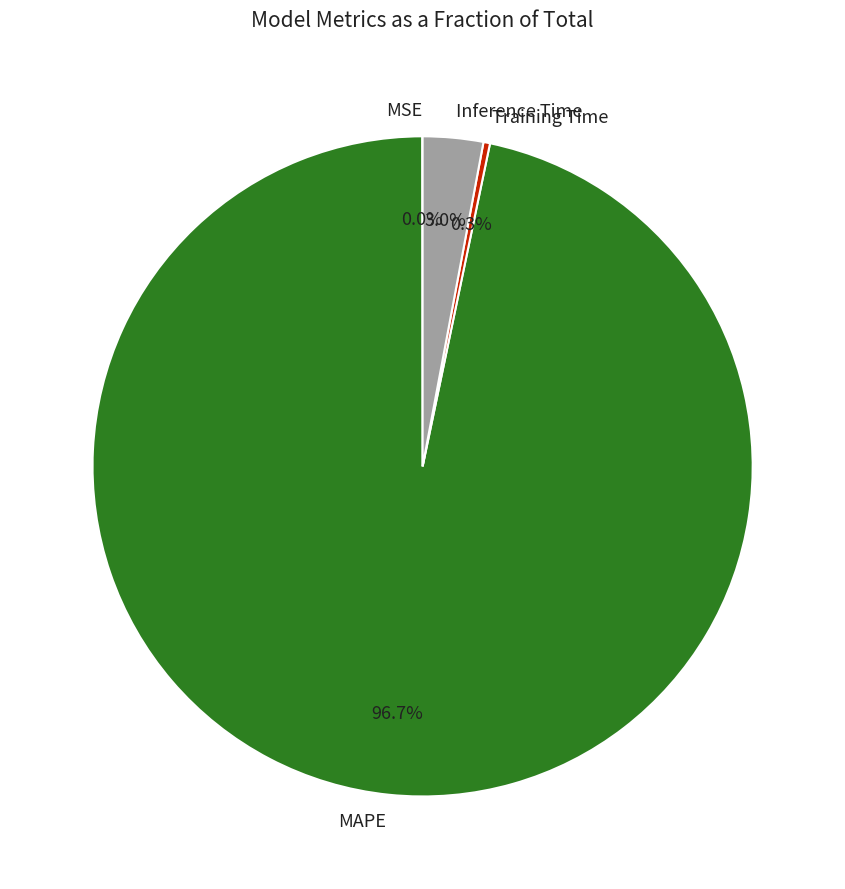

What is the largest slice in the pie chart?

MAPE